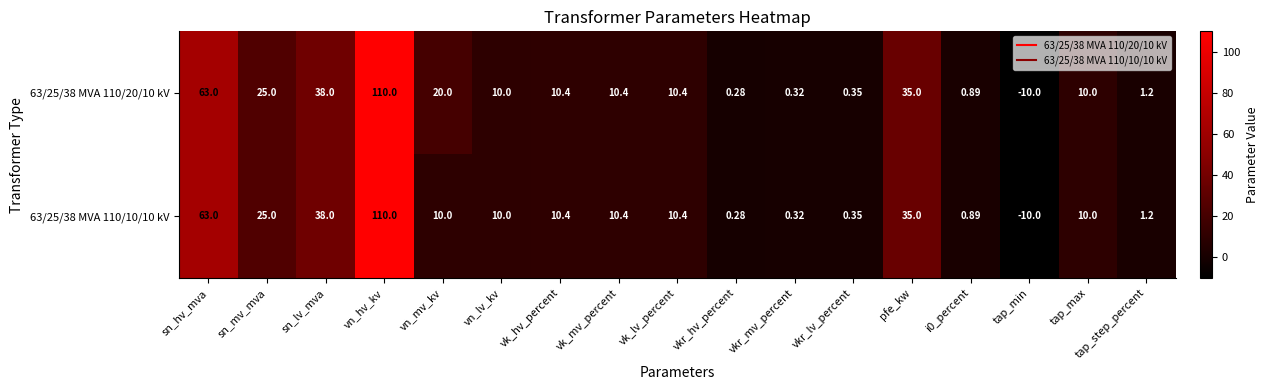

At which label does 63/25/38 MVA 110/10/10 kV first exceed 10?

sn_hv_mva